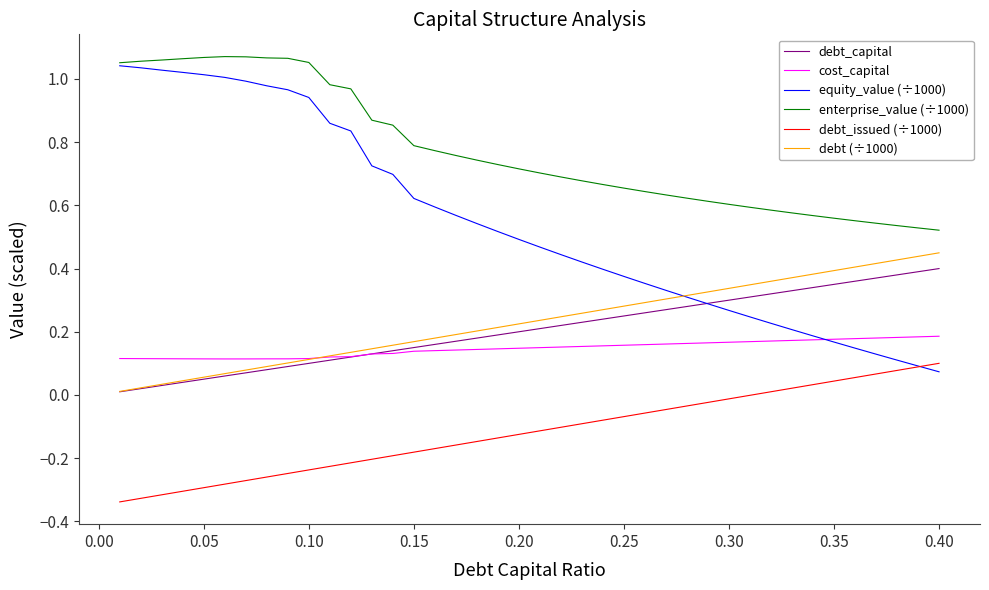

Which series has the largest total across all categories?

enterprise_value (÷1000)